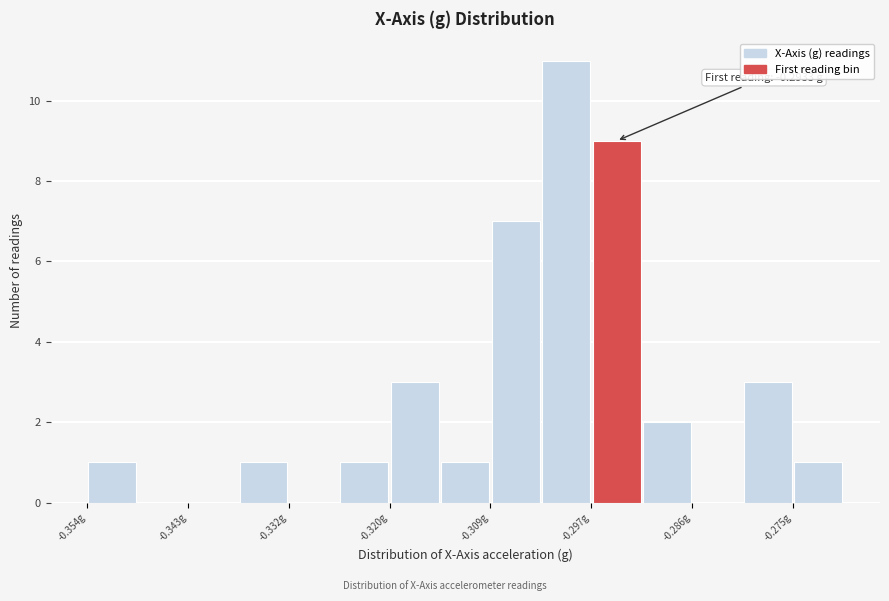

Around what value on the x-axis is the tallest bar? Give the approximate position of its centre, as read against the axis.

-0.300